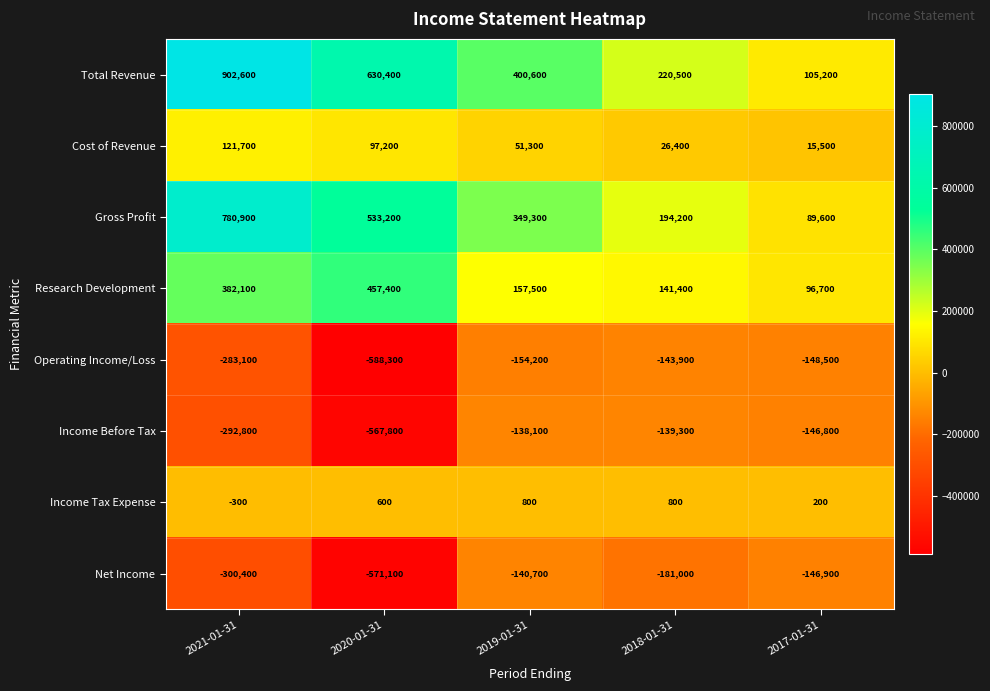

What is the average value of the Cost of Revenue series?

62420